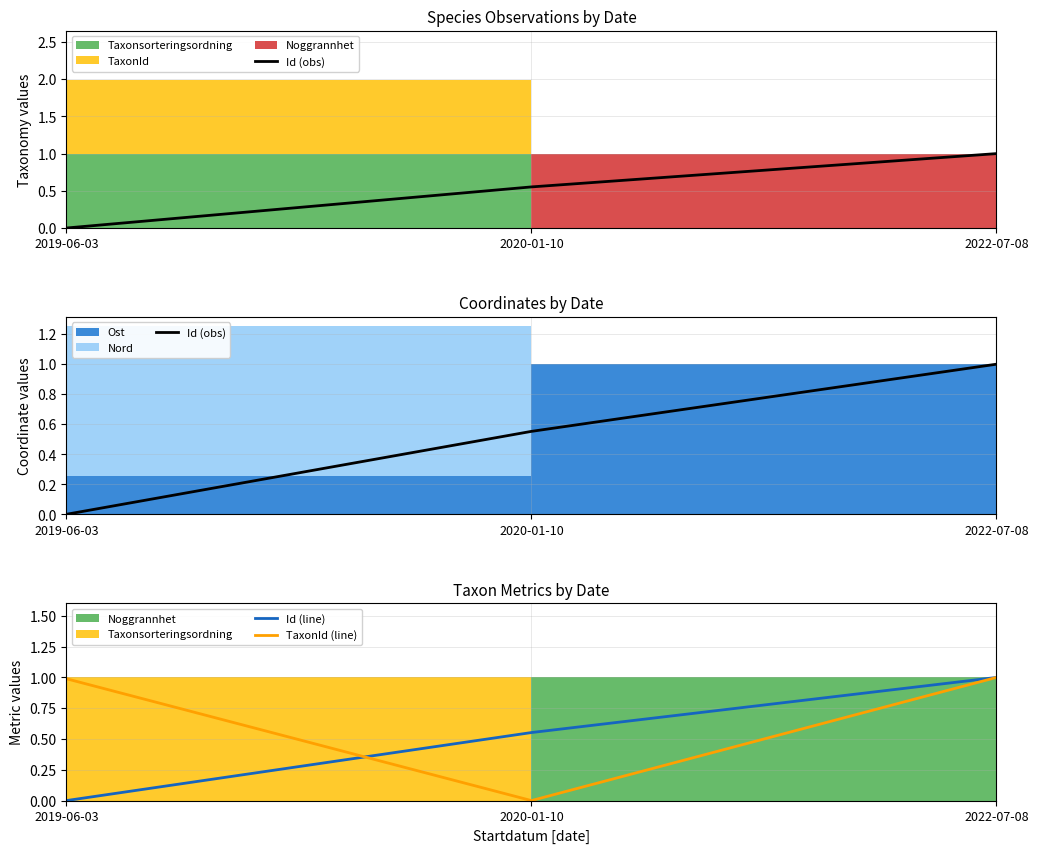

True or false: Id (obs) has a value of 0.6 at 2020-01-10.

True